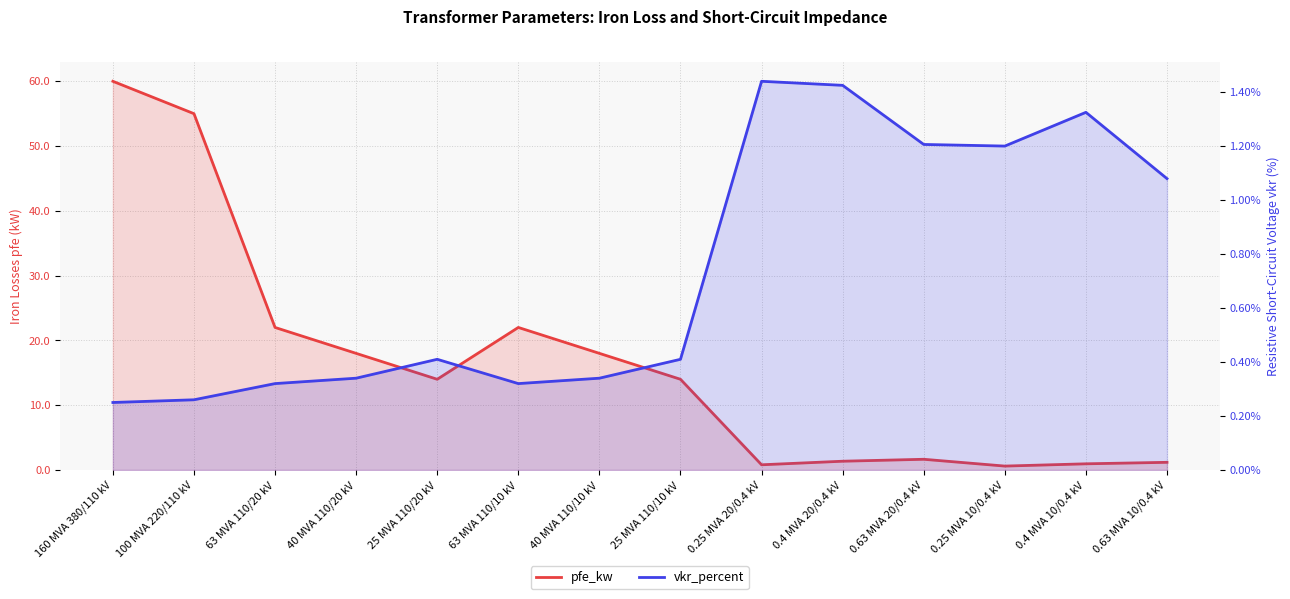

Rank the categories by pfe_kw value from lowest to highest.

0.25 MVA 10/0.4 kV, 0.25 MVA 20/0.4 kV, 0.4 MVA 10/0.4 kV, 0.63 MVA 10/0.4 kV, 0.4 MVA 20/0.4 kV, 0.63 MVA 20/0.4 kV, 25 MVA 110/20 kV, 25 MVA 110/10 kV, 40 MVA 110/20 kV, 40 MVA 110/10 kV, 63 MVA 110/20 kV, 63 MVA 110/10 kV, 100 MVA 220/110 kV, 160 MVA 380/110 kV